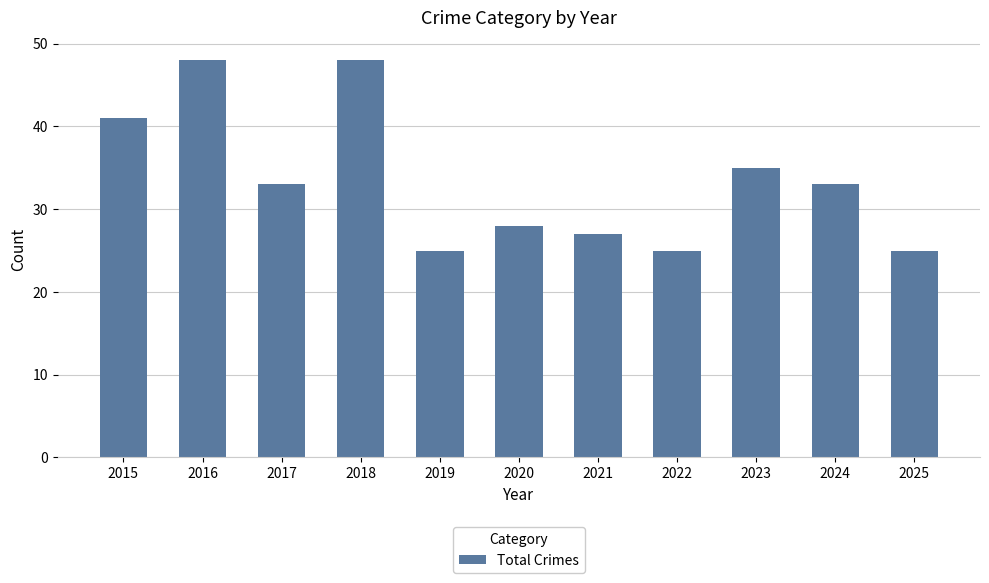

What is the value of the 11th bar from the left?

25